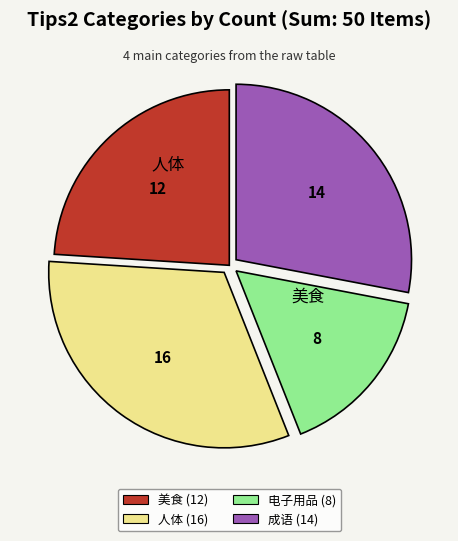

Is there a majority slice in this chart?

No